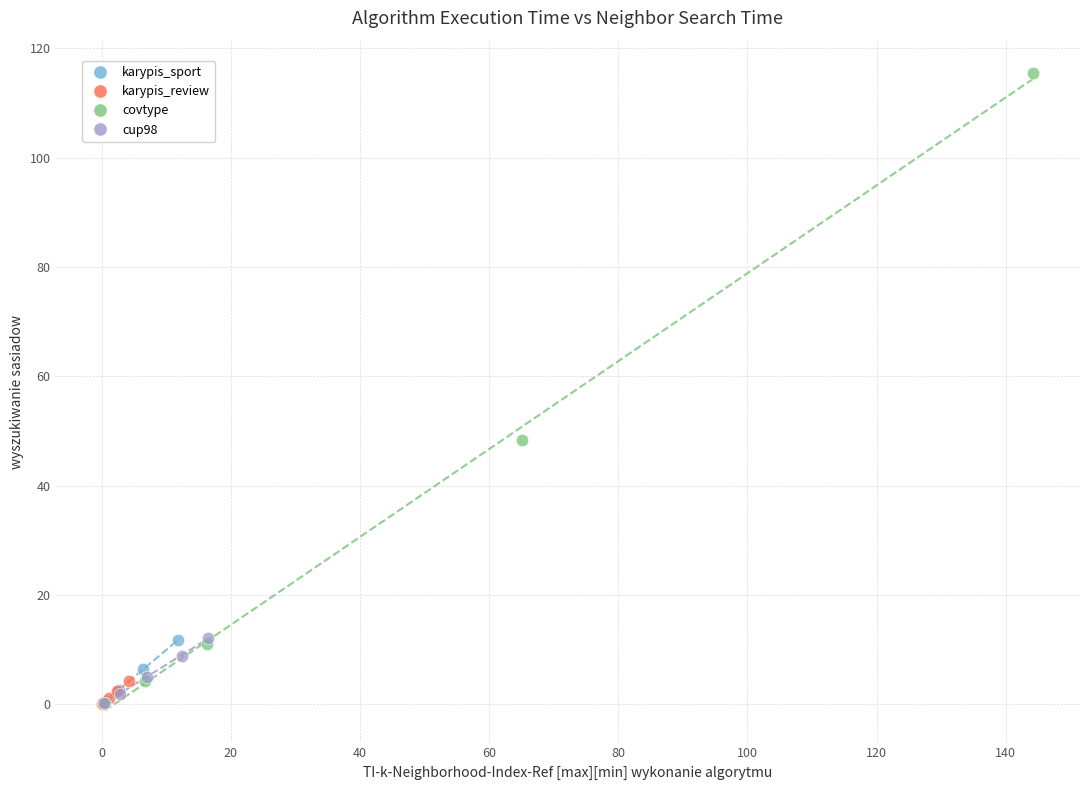

Which series contains the highest Y value?

covtype